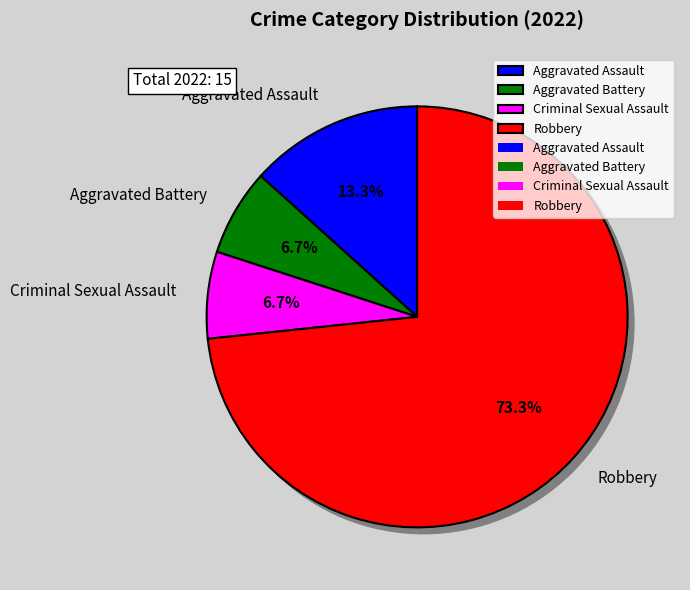

To the nearest percent, what percentage of the pie is Robbery?

73%